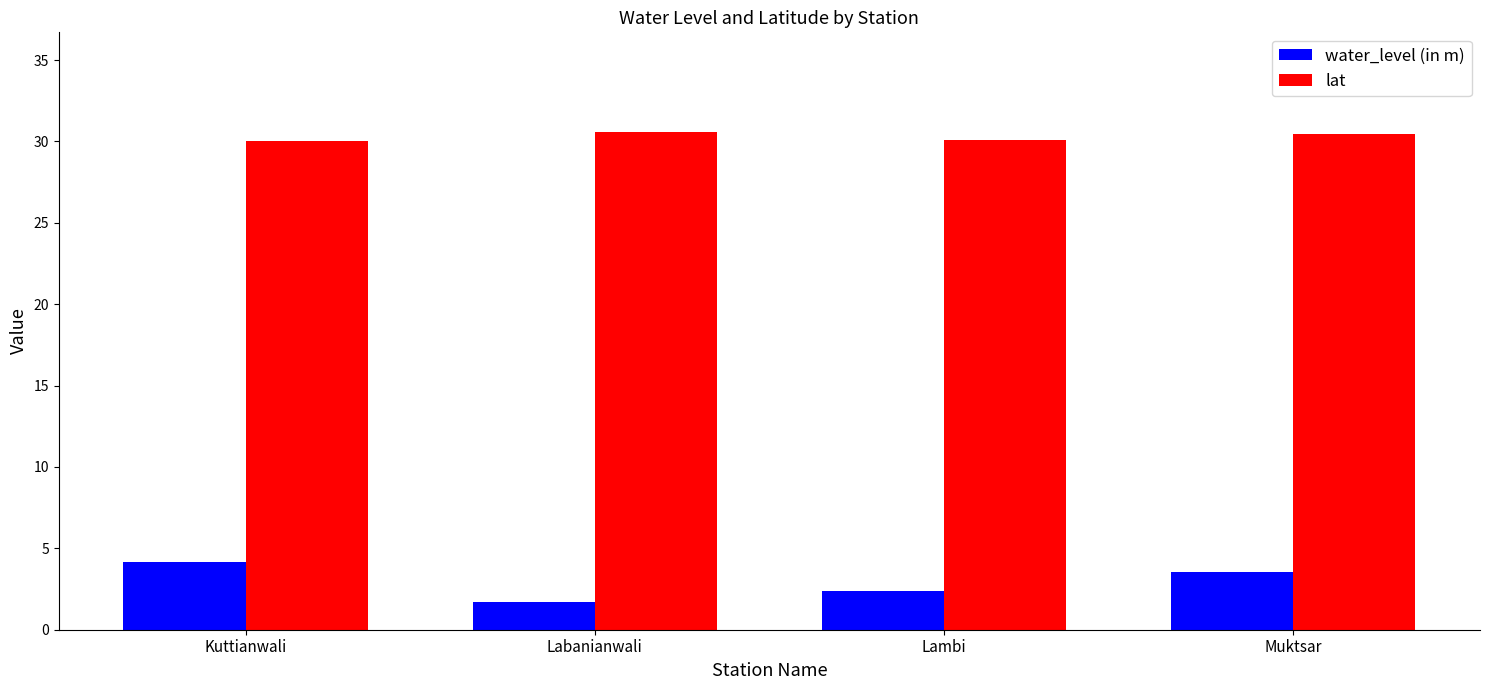

How many series are shown in this chart?

2